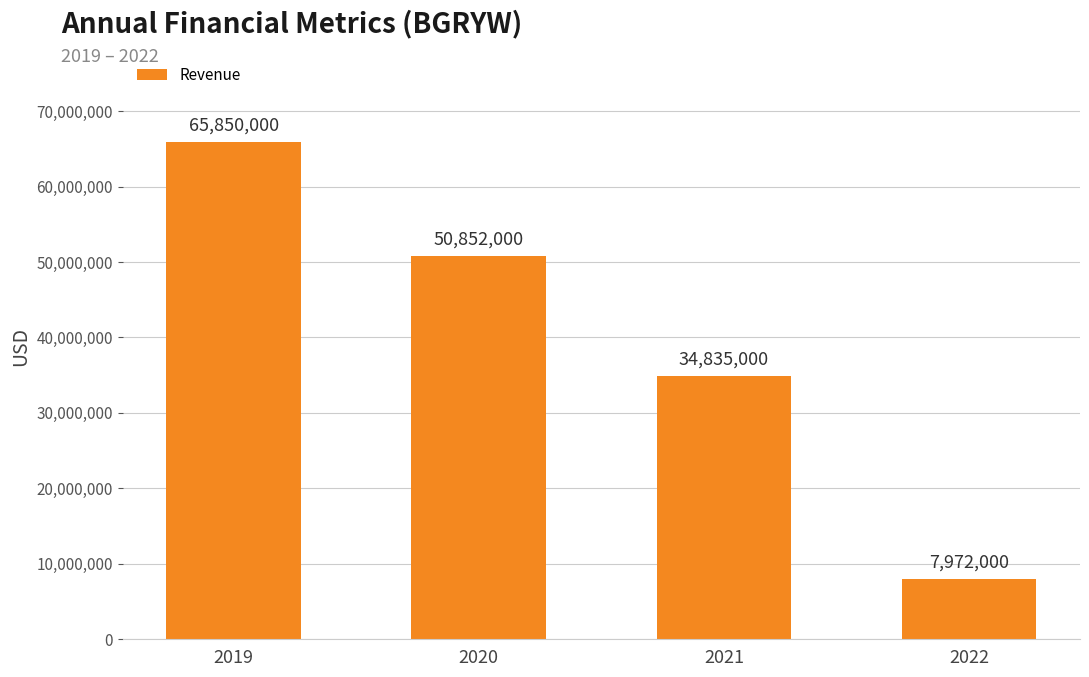

What is the sum of all values?

159509000